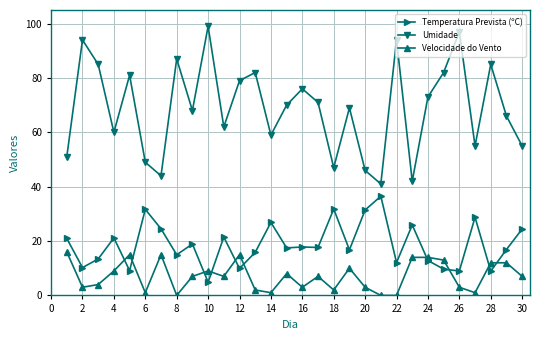

What are all the series names shown in the legend?

Temperatura Prevista (ºC), Umidade, Velocidade do Vento